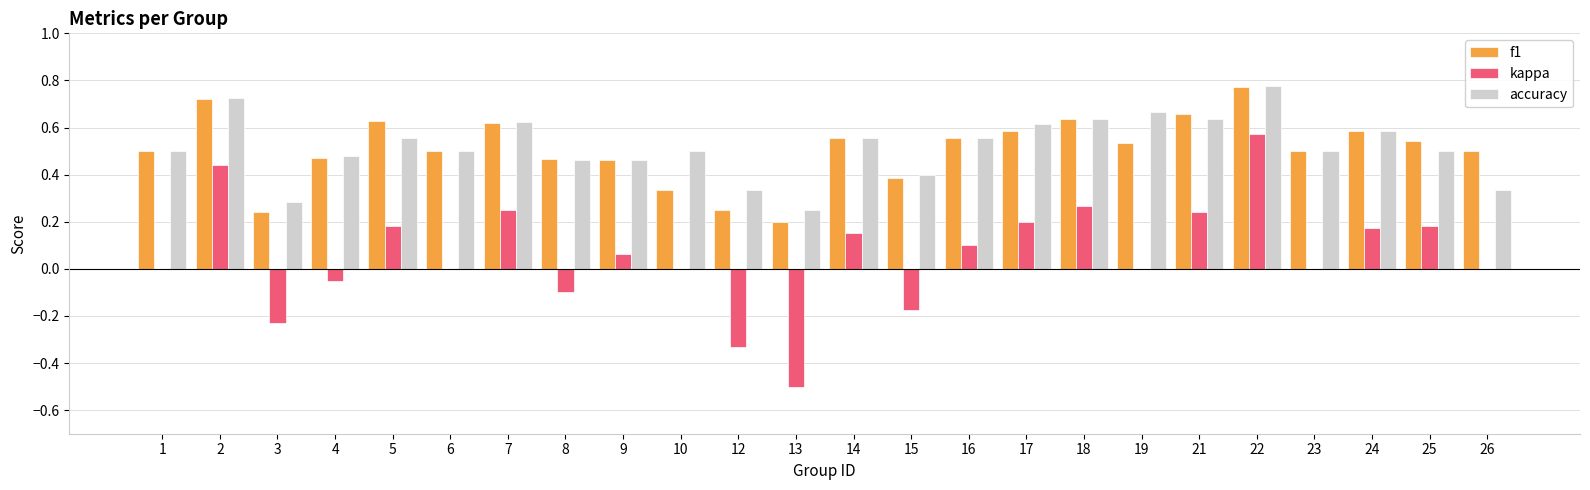

Between 2 and 26, which series saw the biggest shift?

kappa